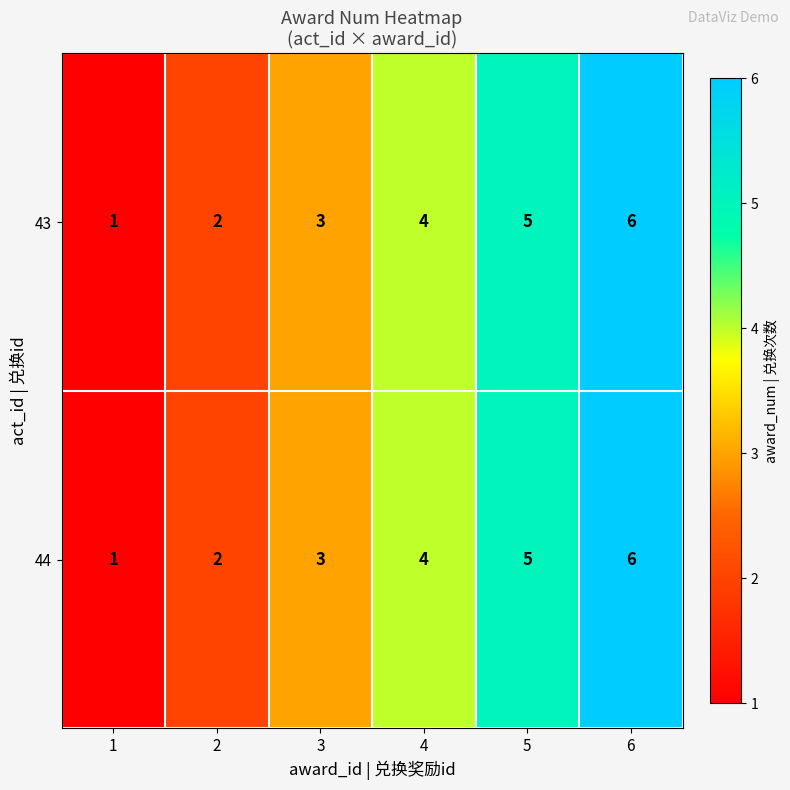

Is the value of 43 at 2 greater than the value of 44 at 3?

No